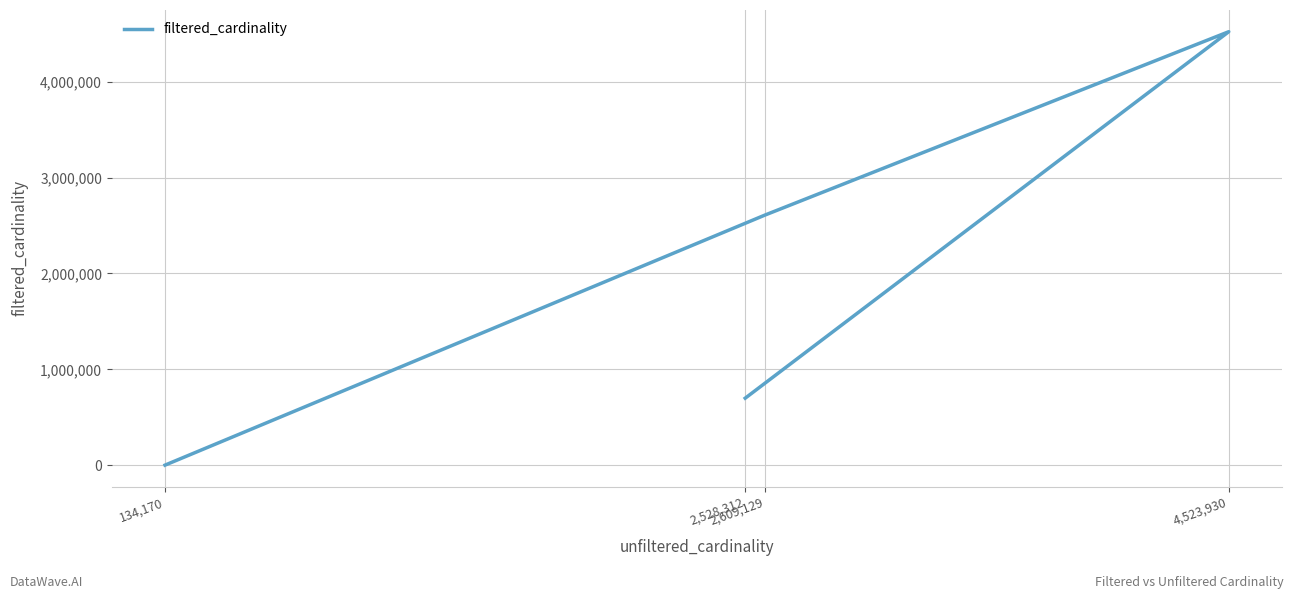

What is the average value?

1957943